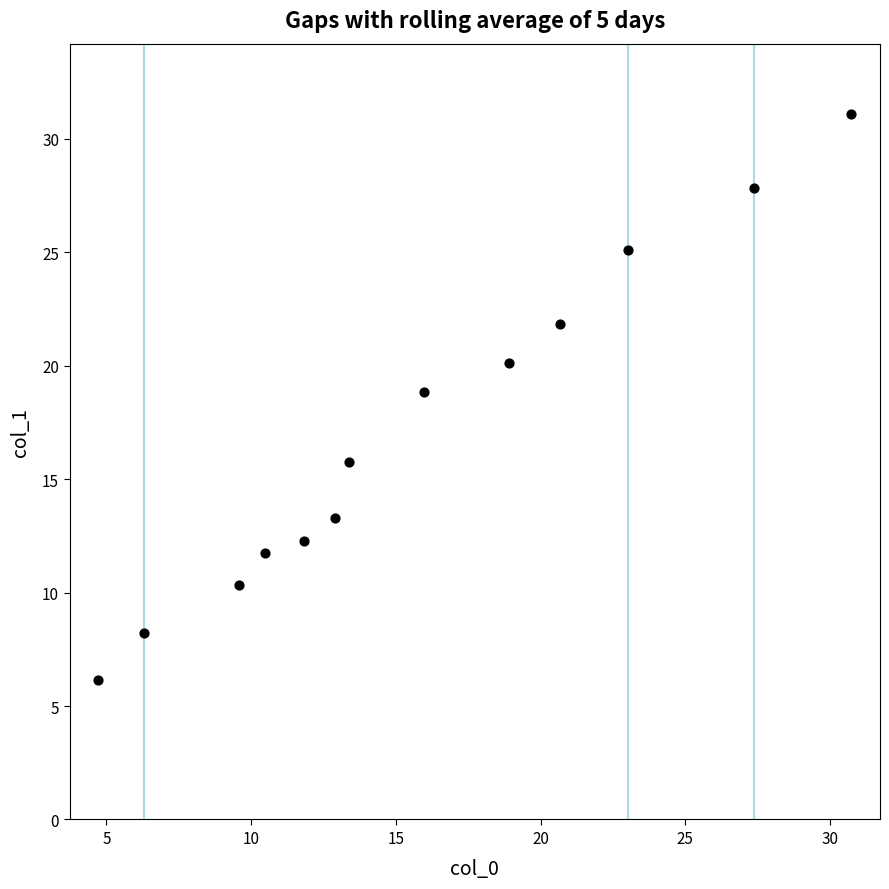

What Y value in the scatter plot is closest to 18?

18.8